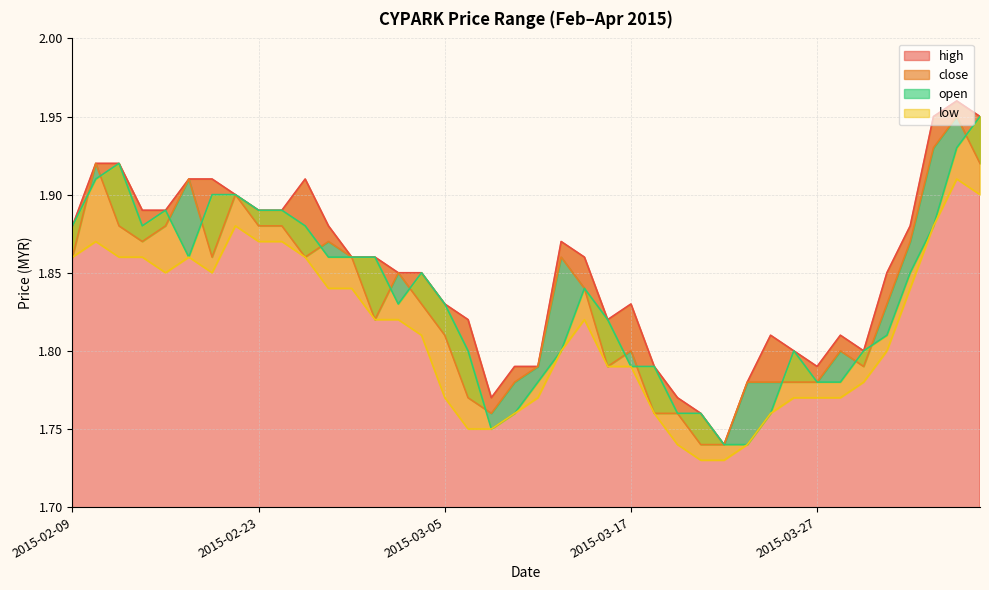

Is it true that low equals 1.1 at 2015-02-23?

False